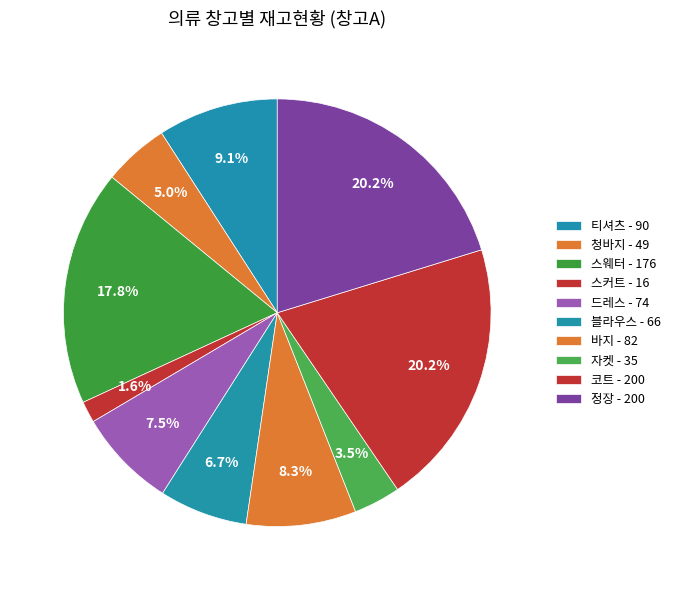

Is the sum of 블라우스 and 스커트 greater than half?

No